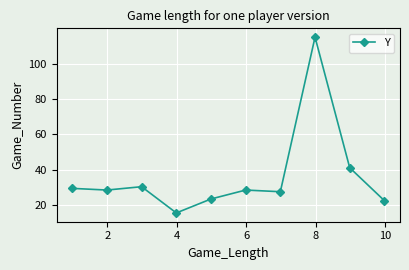

What is the average value?

36.1